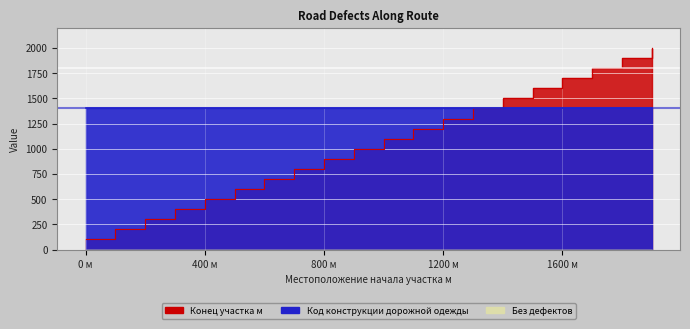

What is the difference between the Конец участка values at 1300 and 100?

1200